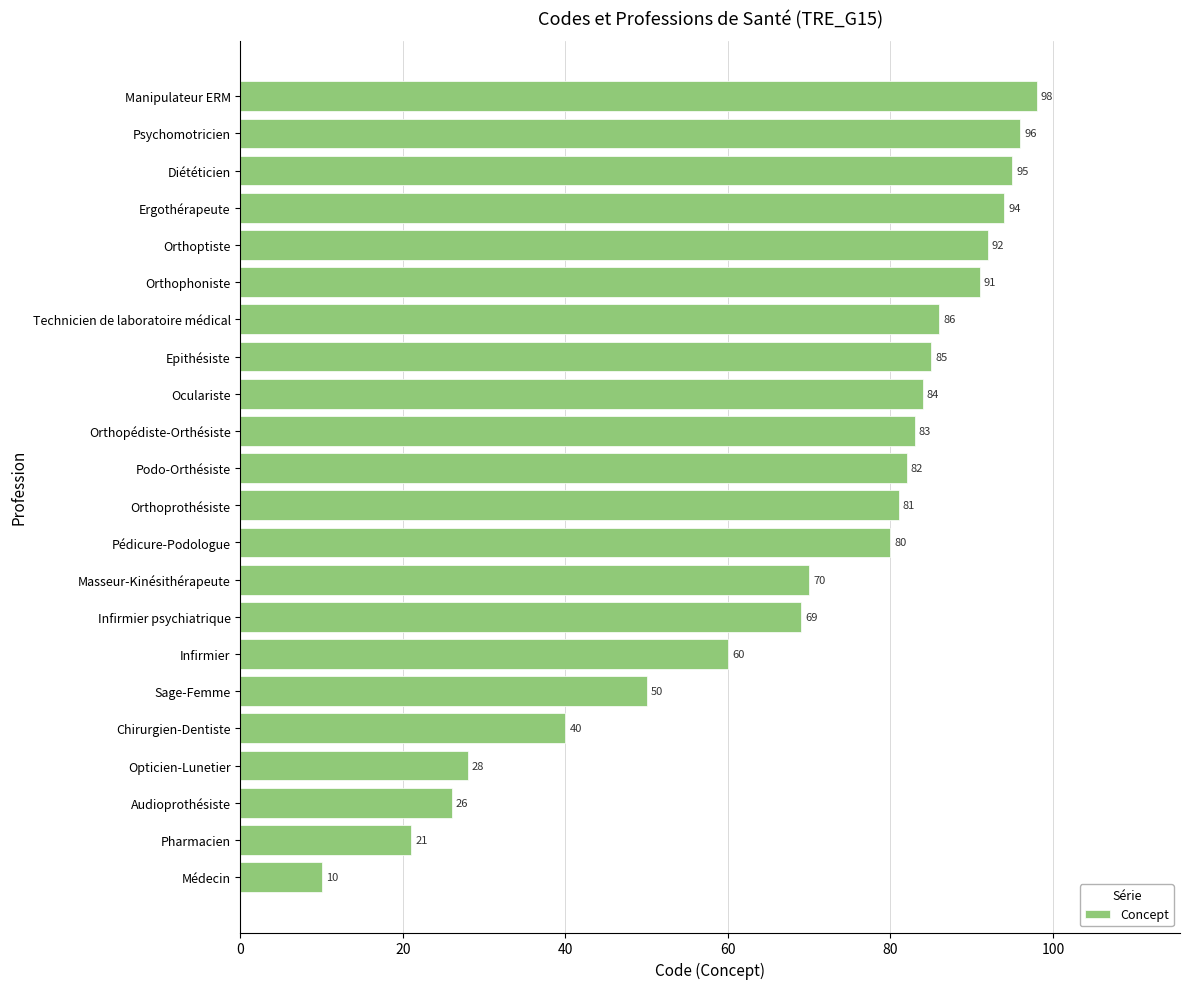

What is the sum of all values?

1521